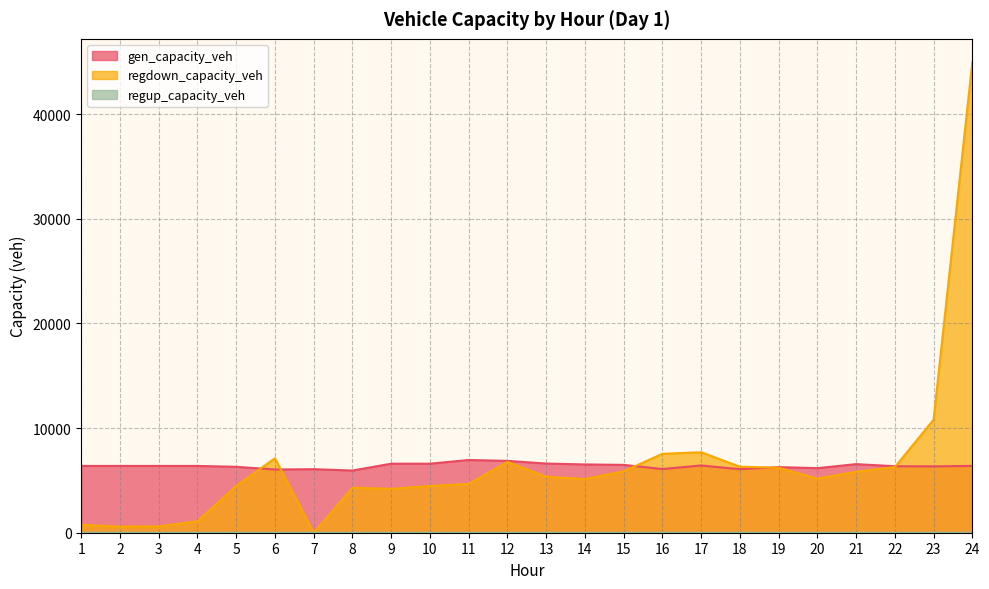

How many series are shown in this chart?

3